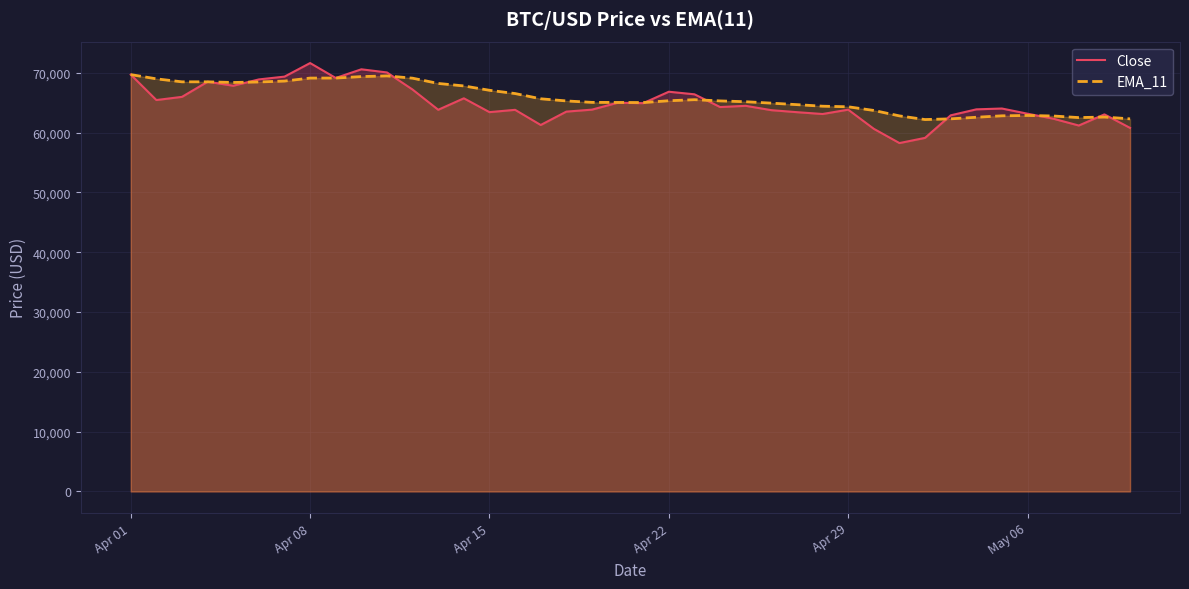

What is the approximate value of Close at May 06?

63161.9